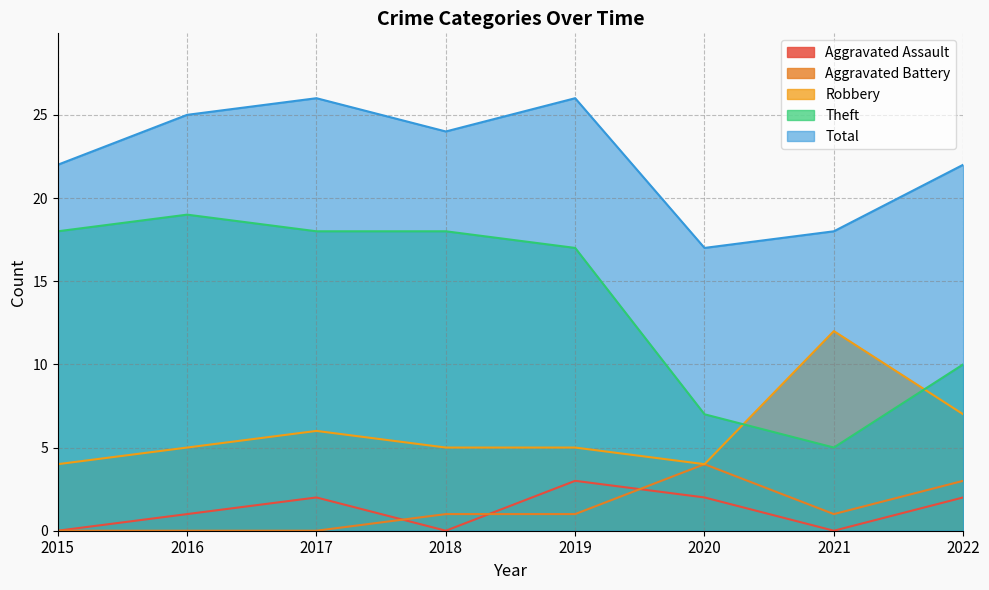

Rank the series by their maximum value, from lowest to highest.

Aggravated Assault, Aggravated Battery, Robbery, Theft, Total